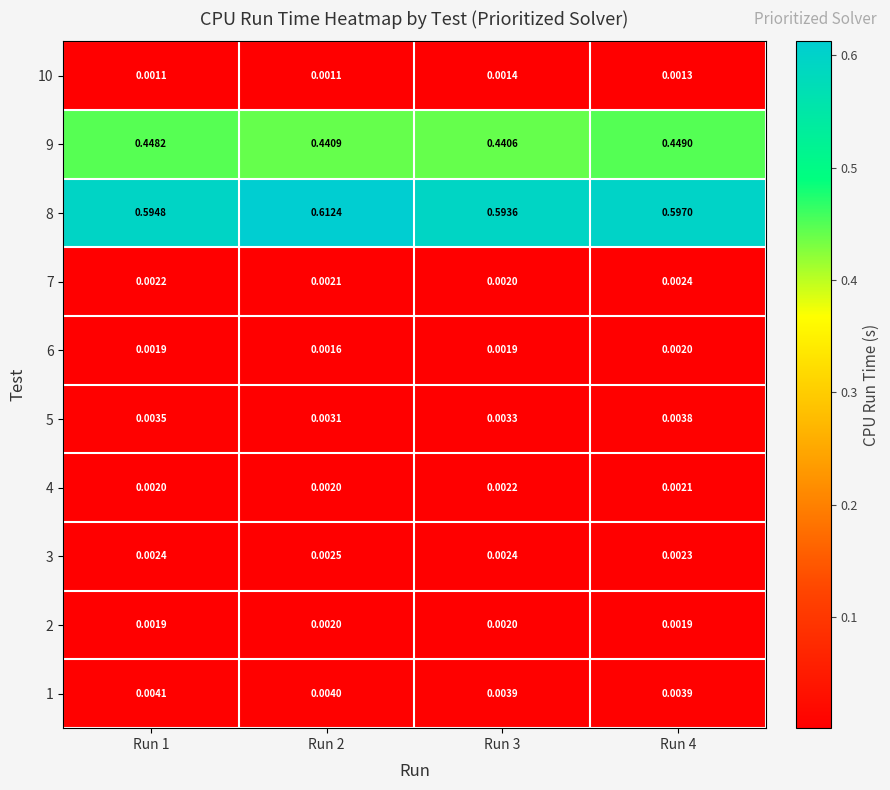

Is the value of 8 at Run 2 greater than the value of 7 at Run 3?

Yes